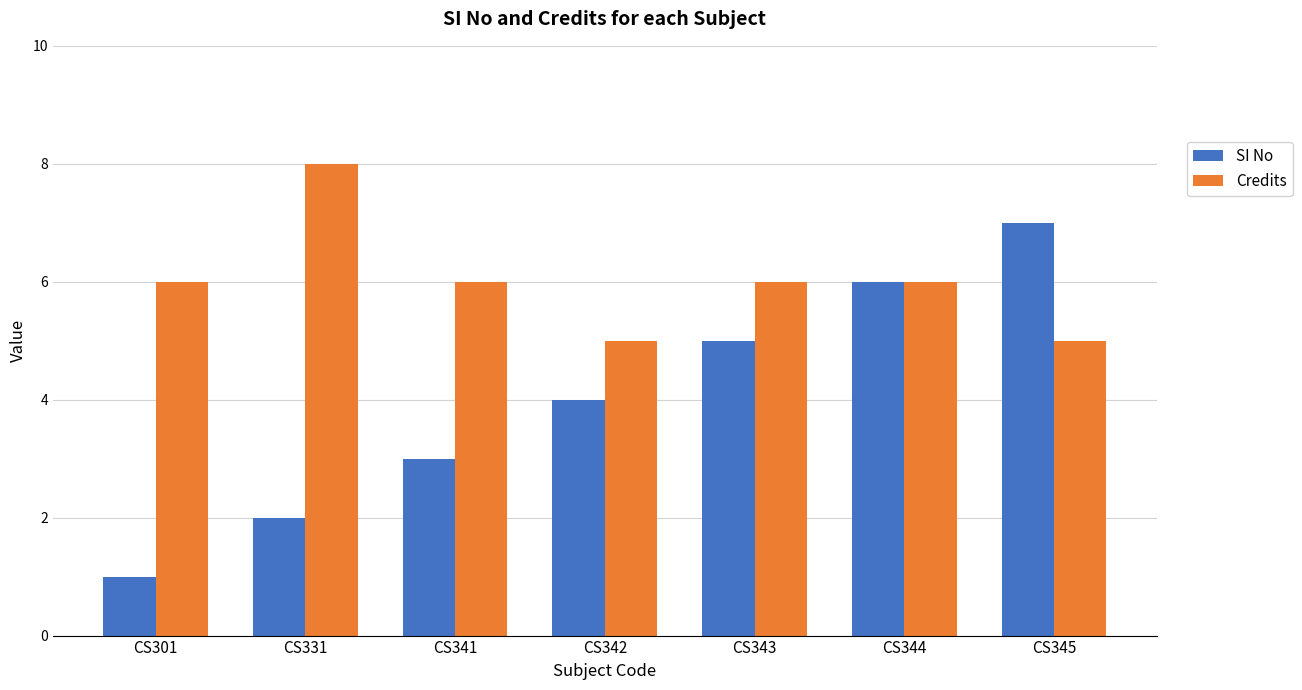

What is the total value across all series at CS345?

12